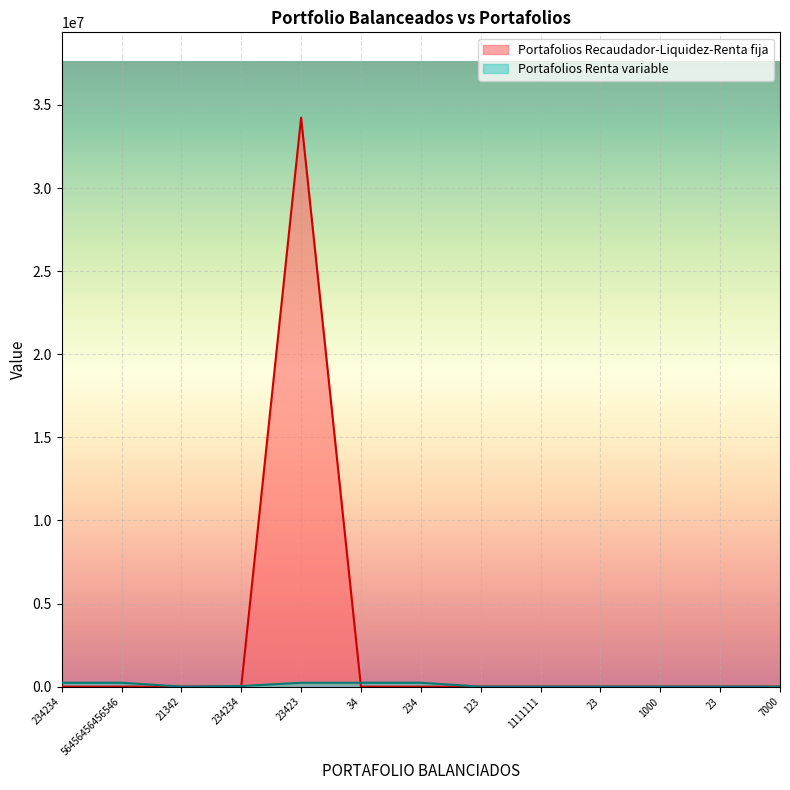

How many interior local valleys does the Portafolios Recaudador-Liquidez-Renta fija series have?

1